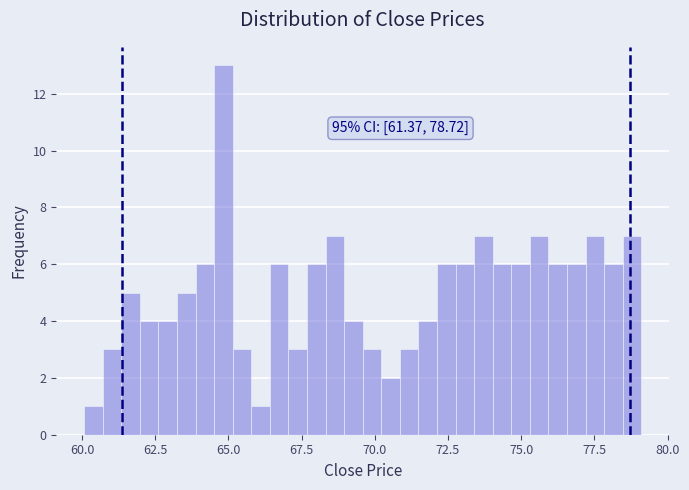

Around what value on the x-axis is the tallest bar? Give the approximate position of its centre, as read against the axis.

65.0